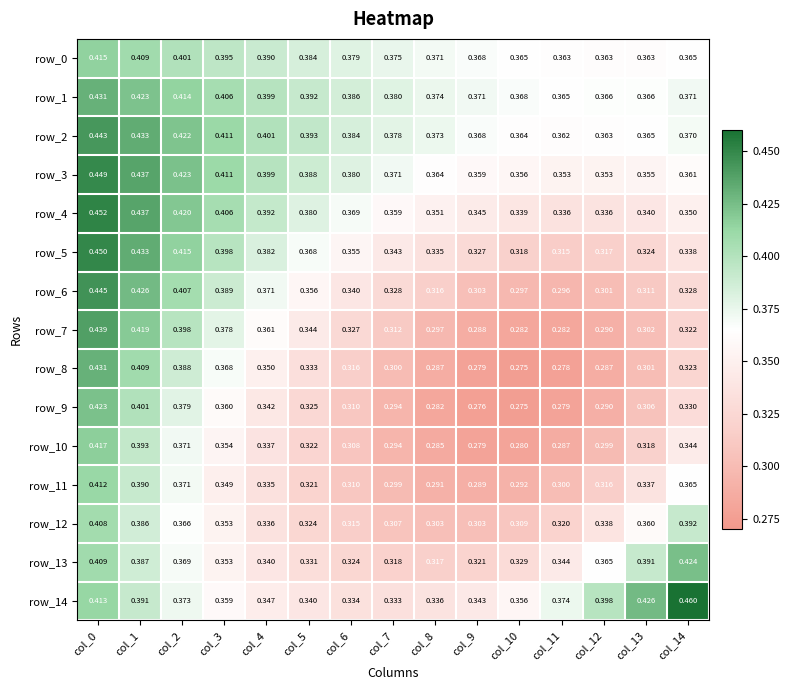

Read the row_14 value at col_6.

0.3